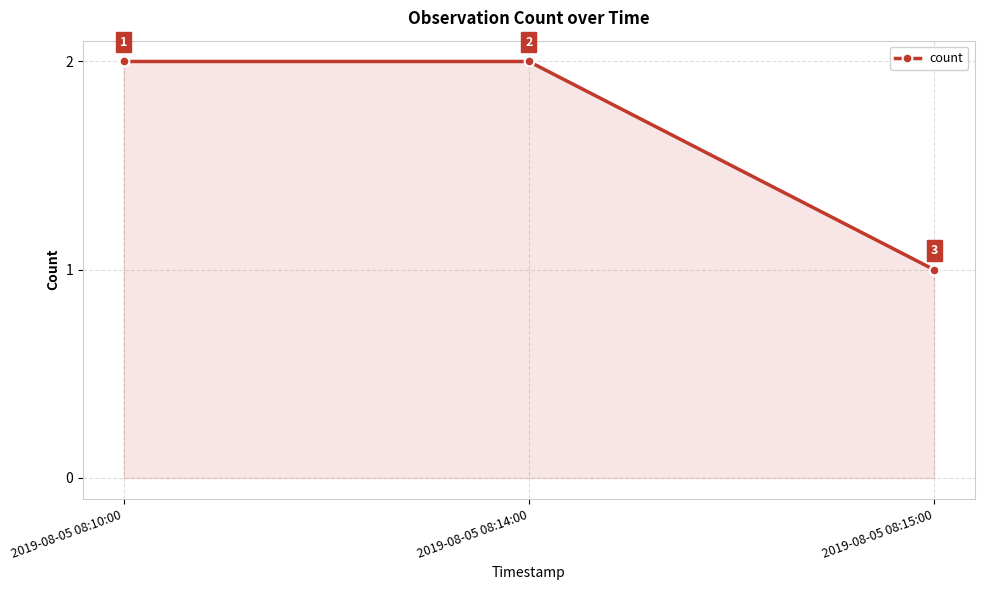

What is the difference between the maximum and minimum values?

1